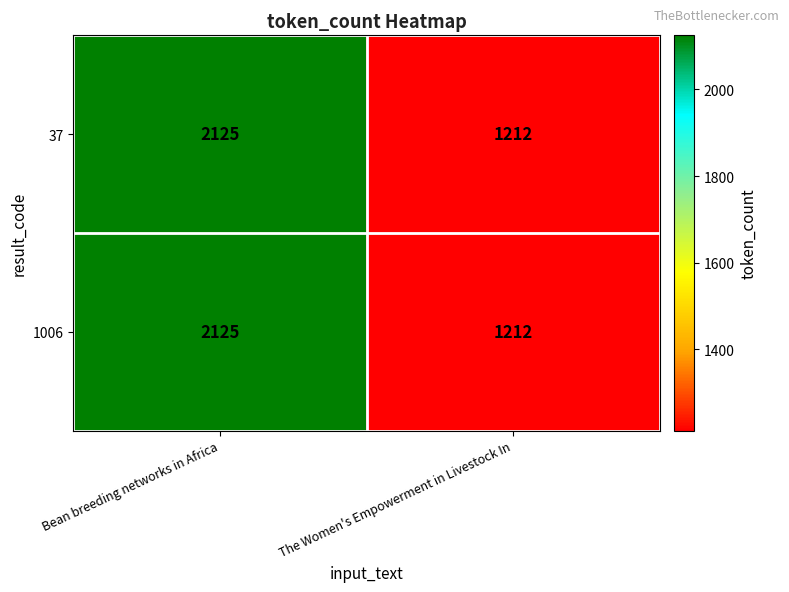

List the labels in order of 1006 value, largest first.

Bean breeding networks in Africa, The Women's Empowerment in Livestock In